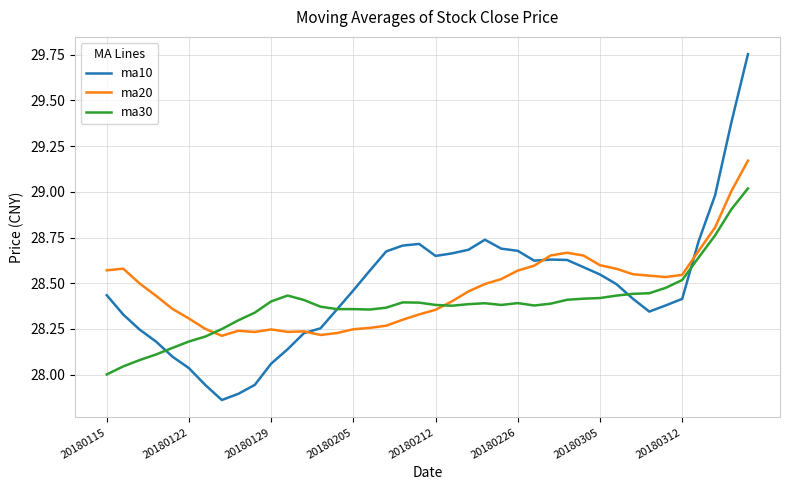

How many lines are shown in the chart?

3